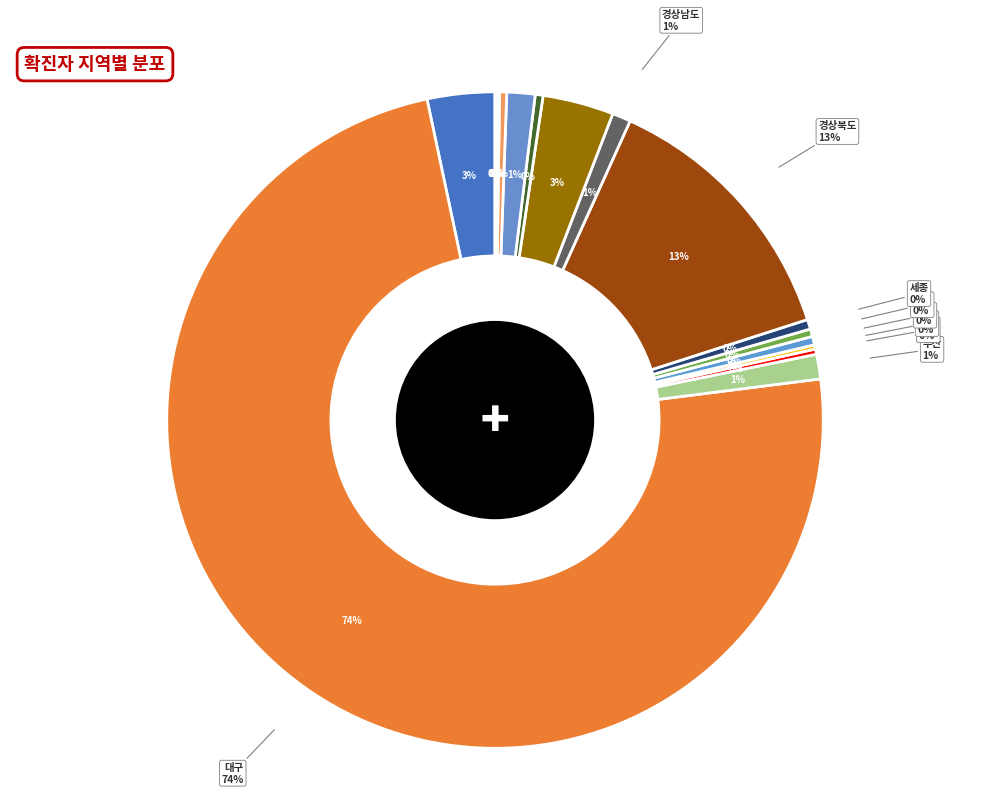

Does any single category account for the majority?

Yes